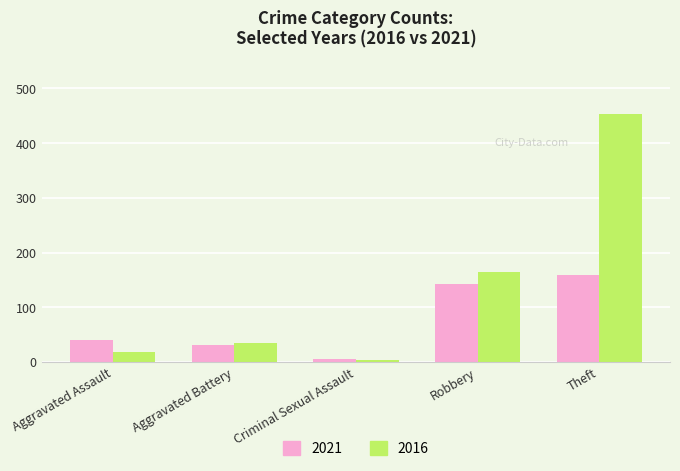

True or false: 2021 has a value of 255 at Theft.

False